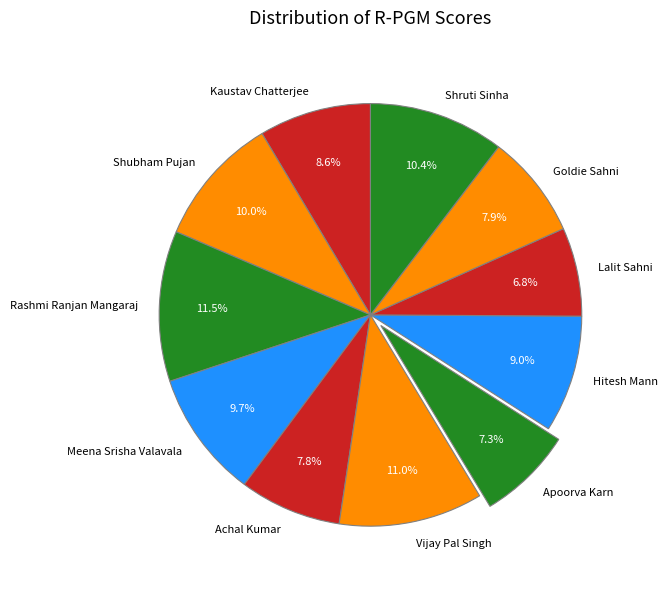

Does Goldie Sahni represent more than half of the total?

No